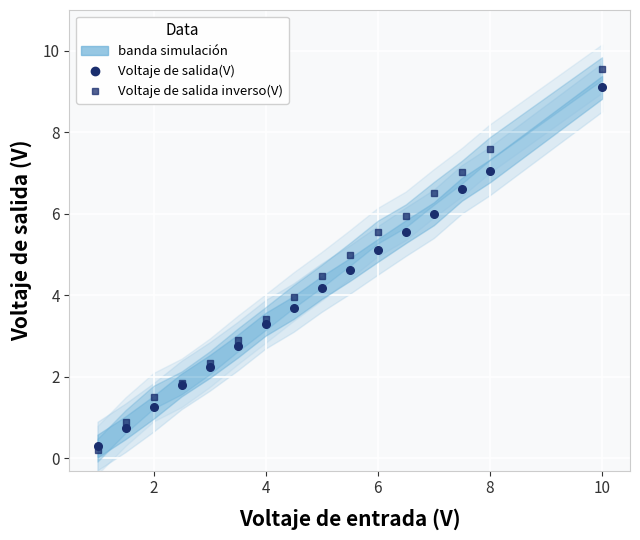

What is the average value of the Voltaje de salida inverso(V) series?

4.3